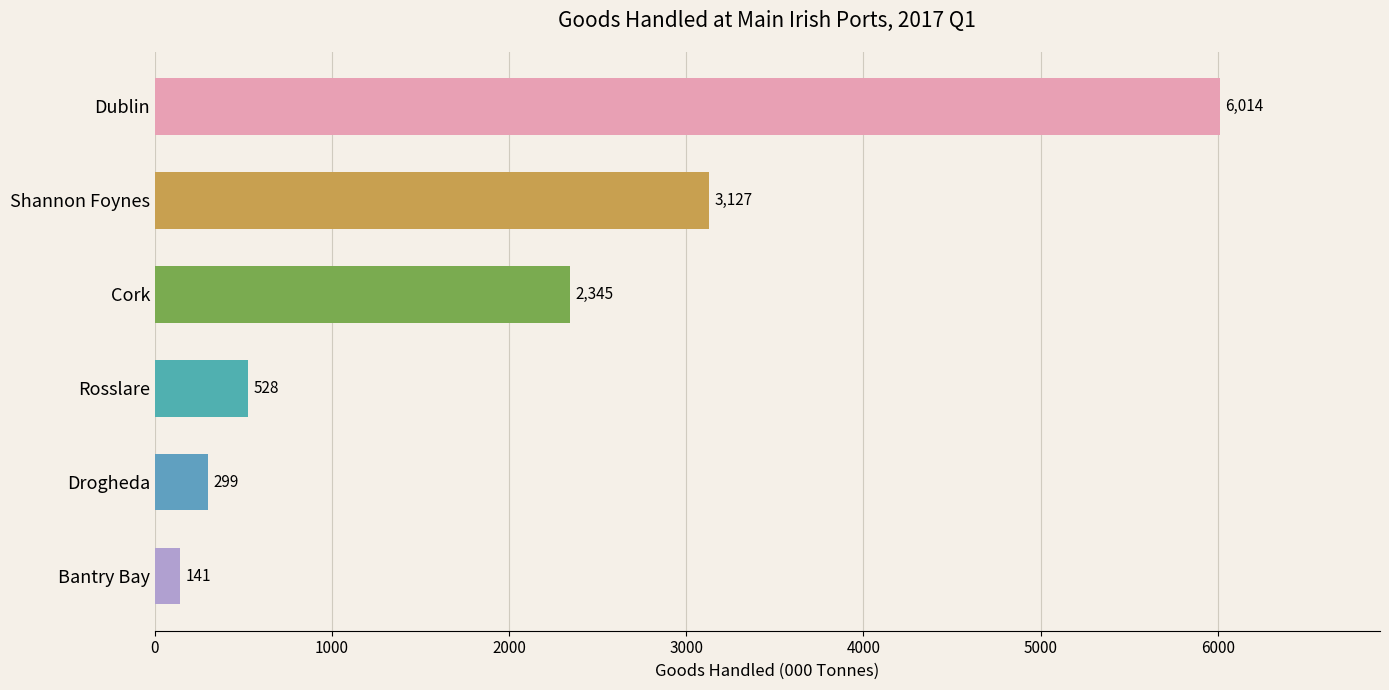

What is the difference between the values at Rosslare and Drogheda?

229